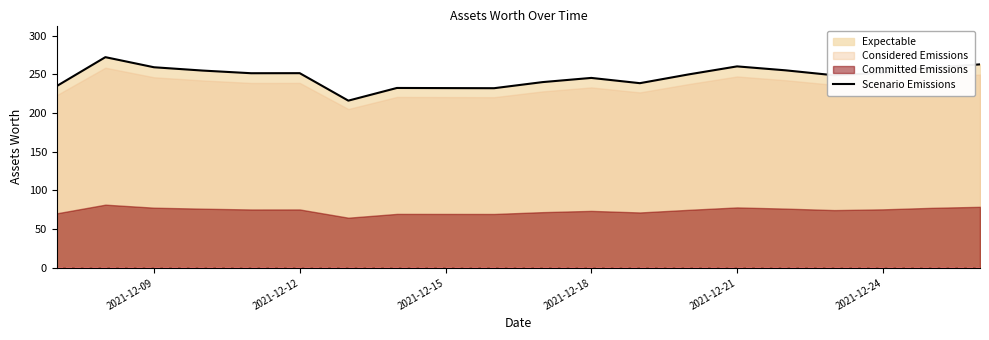

The value of Scenario Emissions at 2021-12-18 is 340.5. True or false?

False